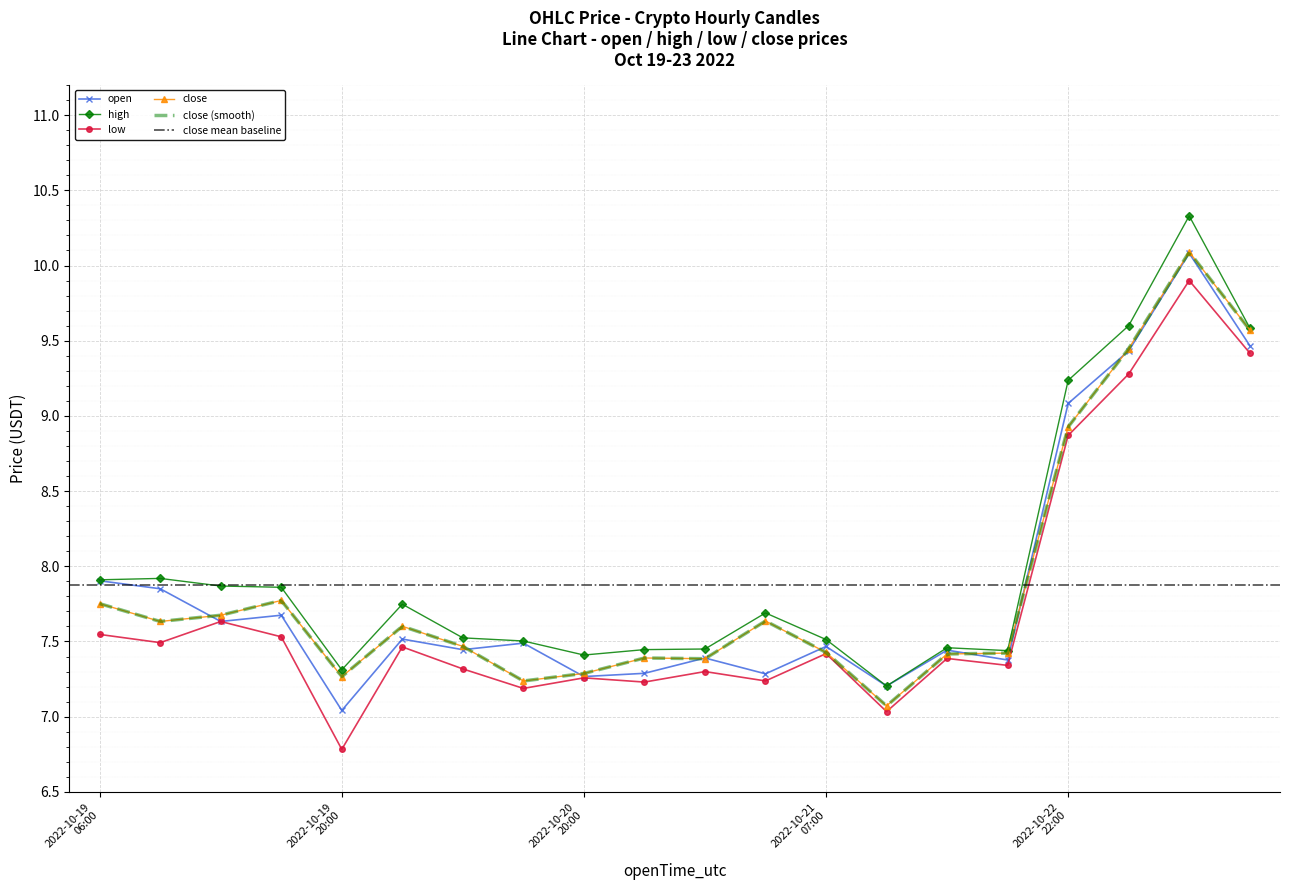

Rank the series by their maximum value, from lowest to highest.

low, open, close, high